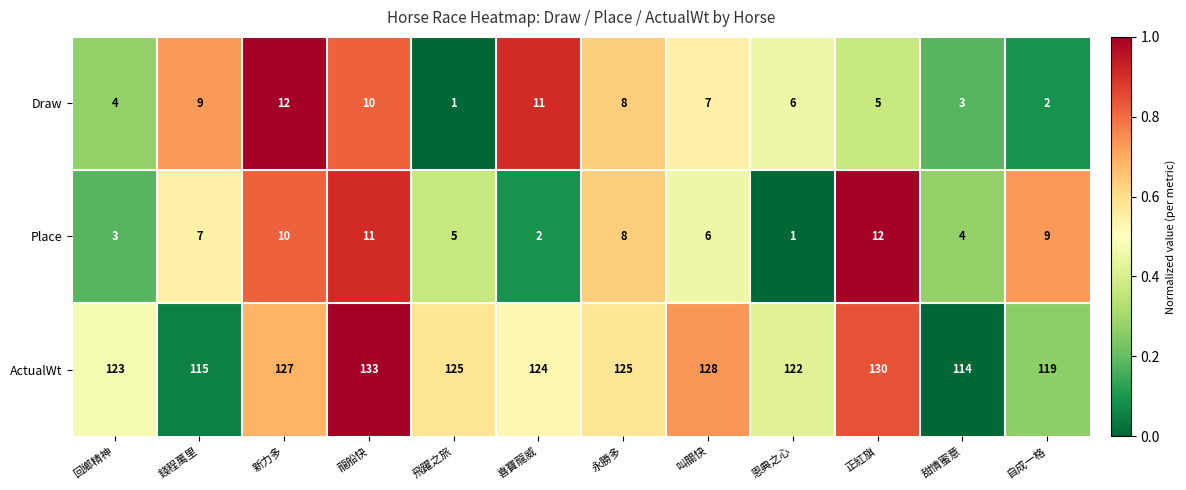

What is the total value across all series at 恩典之心?

129